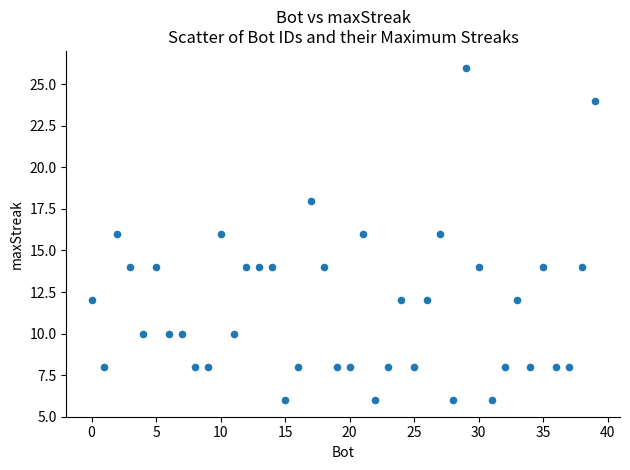

What is the range of X values (max minus min)?

39